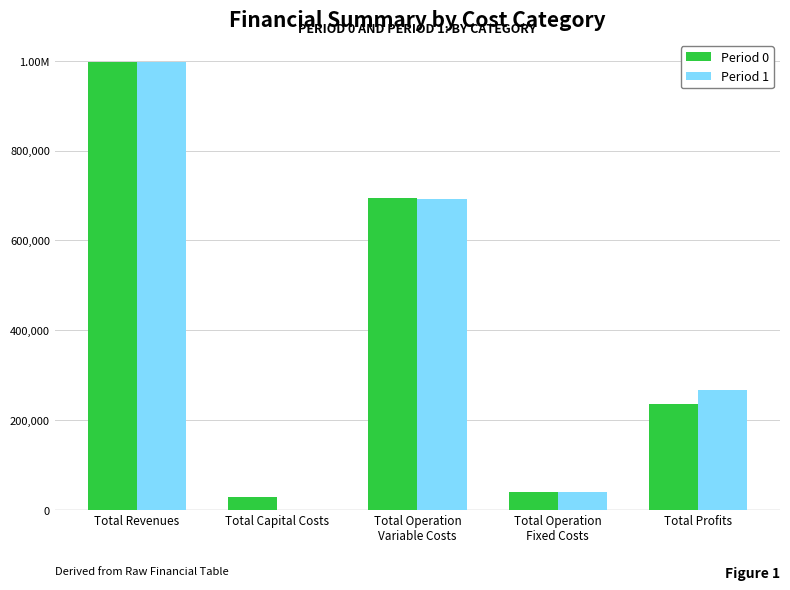

What position from the right is Total Profits?

1